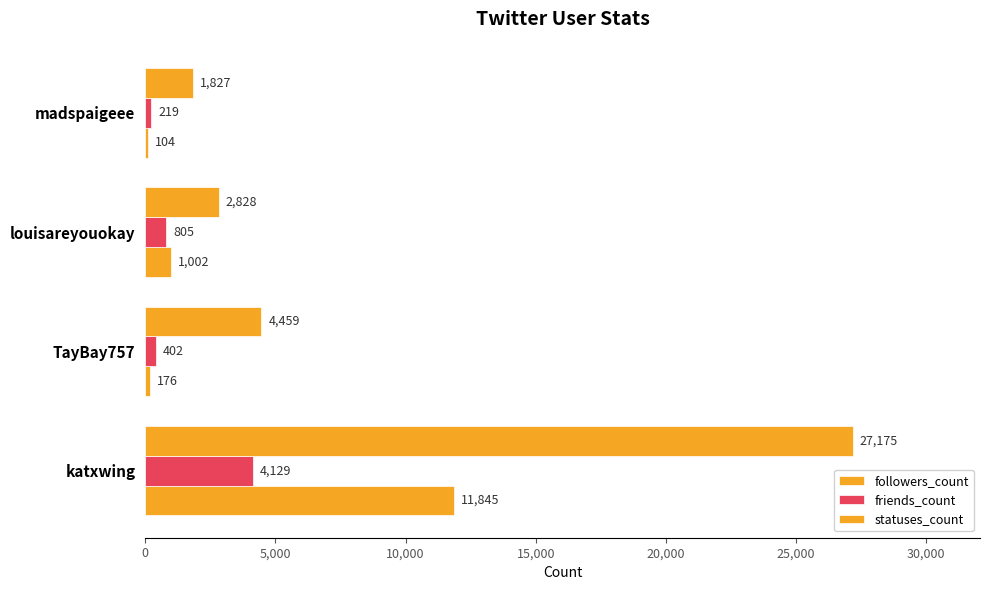

How many categories are shown in the chart?

4